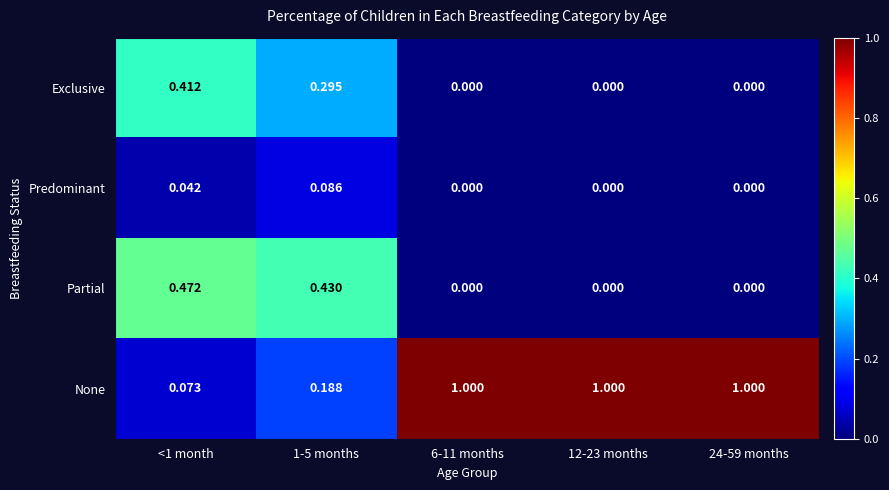

Which series has the largest total across all categories?

None